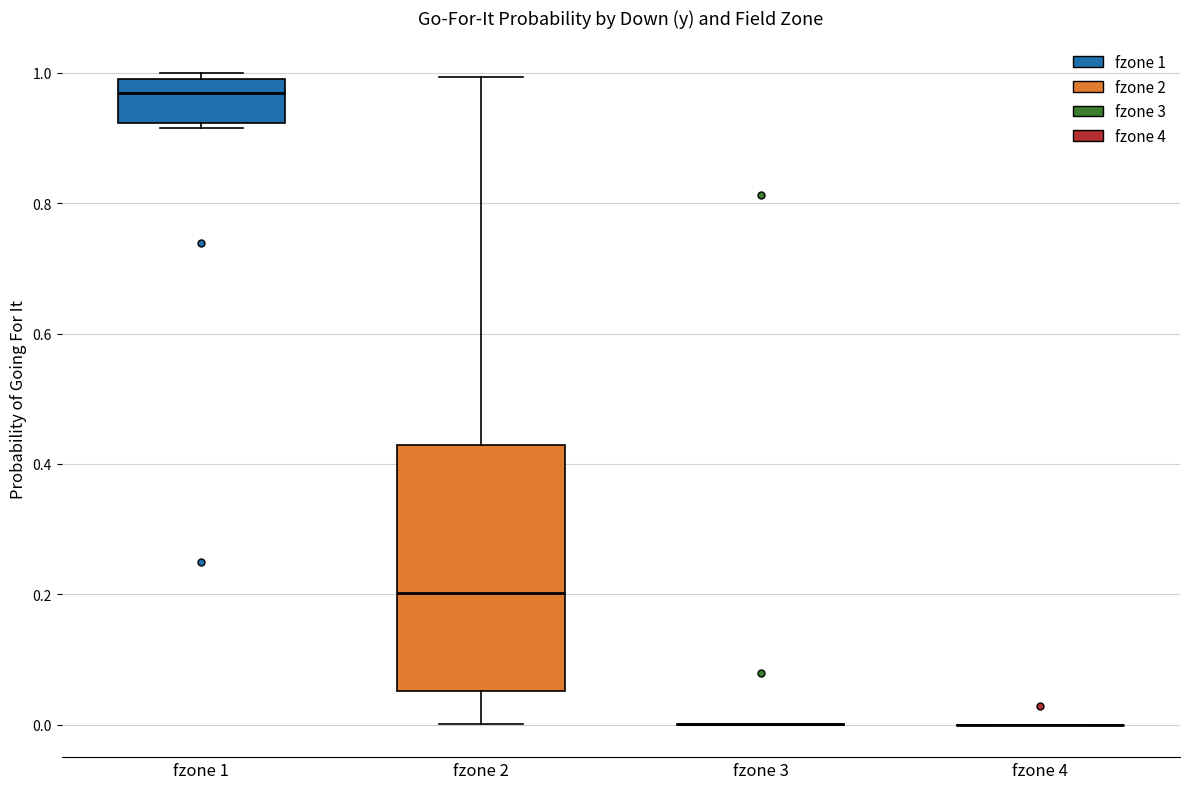

Reading left to right, read every box against the y-axis: the position of its median line, the range the box covers, and the ends of its whiskers. The values are not printed on the chart, so give them approximately, as read against the axis.

fzone 1: median 0.96, box 0.92 to 1.00, whiskers 0.92 (just below the box's lower edge) to 1.00 (just above the box's upper edge)
fzone 2: median 0.20, box 0.06 to 0.42, whiskers 0.00 to 1.00
fzone 3: box collapsed to a line at 0.00, whiskers 0.00 to 0.00
fzone 4: box collapsed to a line at 0.00, whiskers 0.00 to 0.00